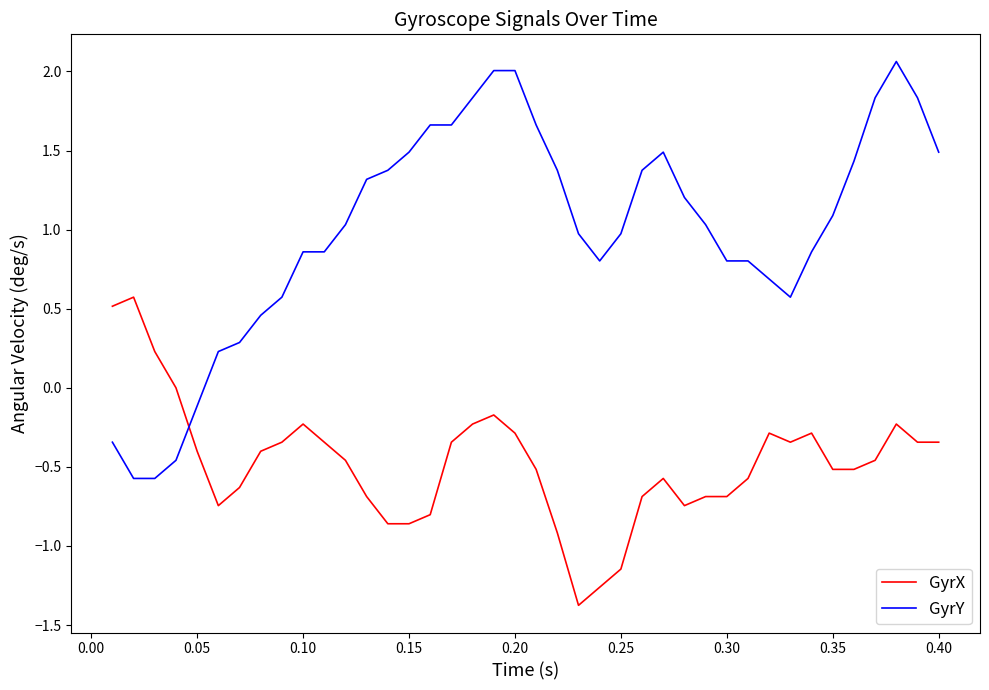

What is the greatest value displayed?

2.1